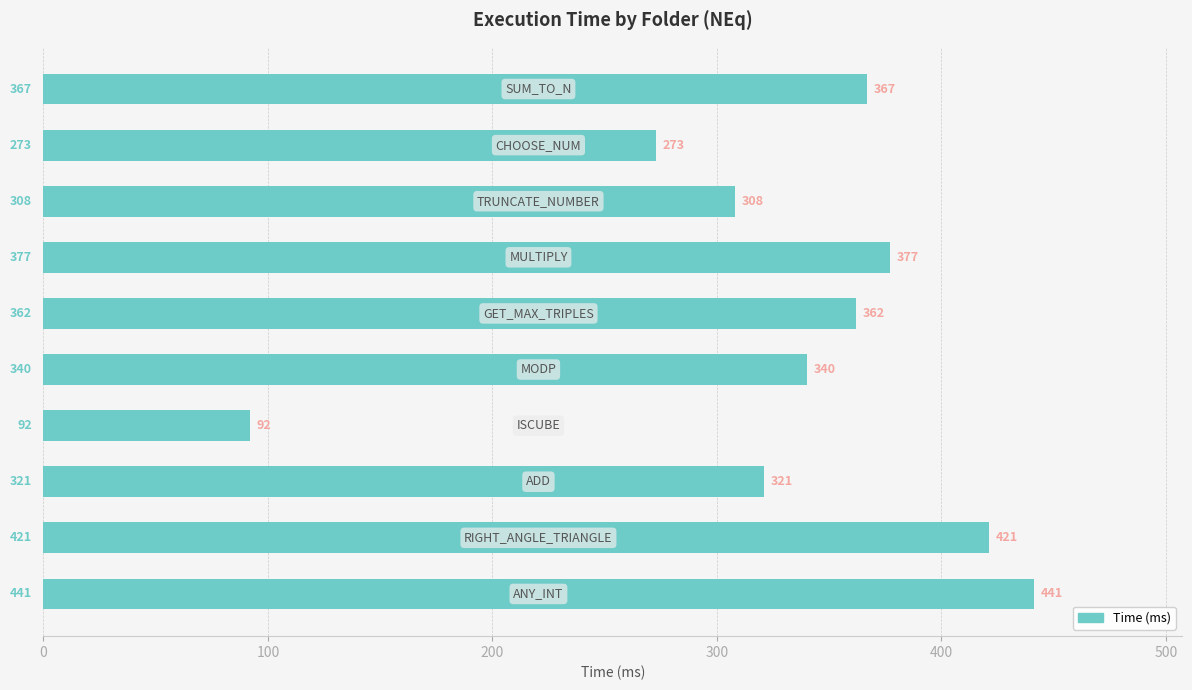

What is the minimum value shown in the chart?

92